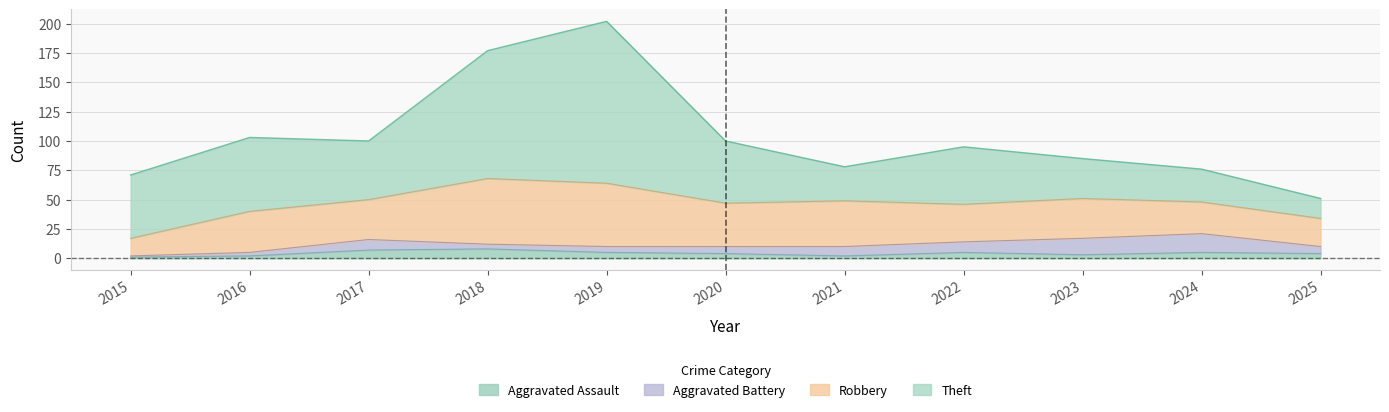

What is the minimum value for Aggravated Battery?

1